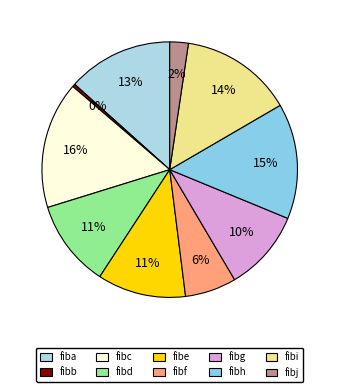

How many slices are in this pie chart?

10